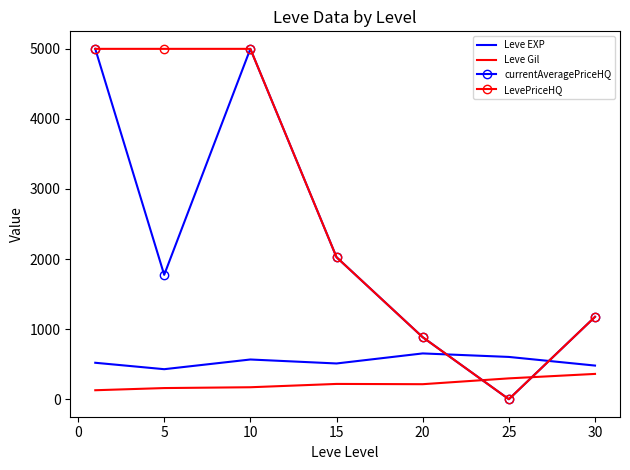

Which series has the largest total across all categories?

LevePriceHQ